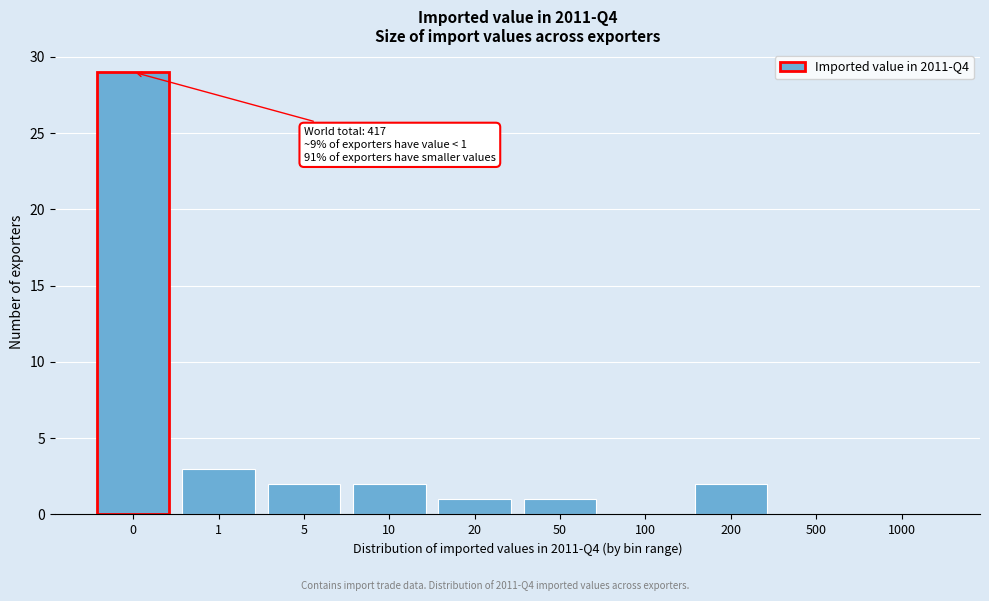

Reading left to right, list all the values displayed in this chart.

0=29	1=3	5=2	10=2	20=1	50=1	100=0	200=2	500=0	1000=0